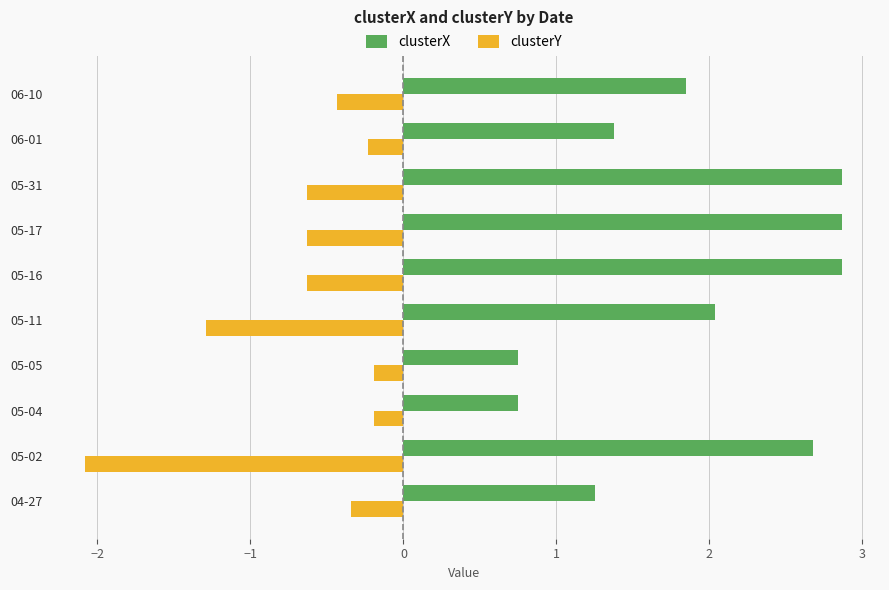

What is the average value of the clusterX series?

1.9